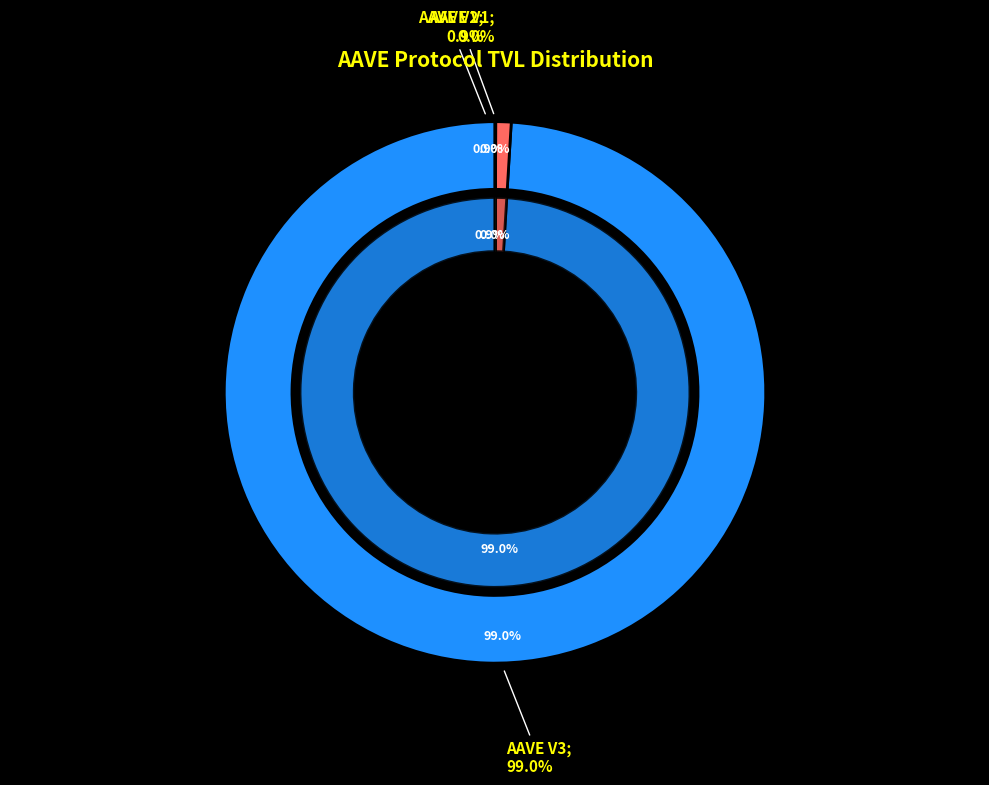

Rank the categories by value from highest to lowest.

AAVE V3, AAVE V2, AAVE V1